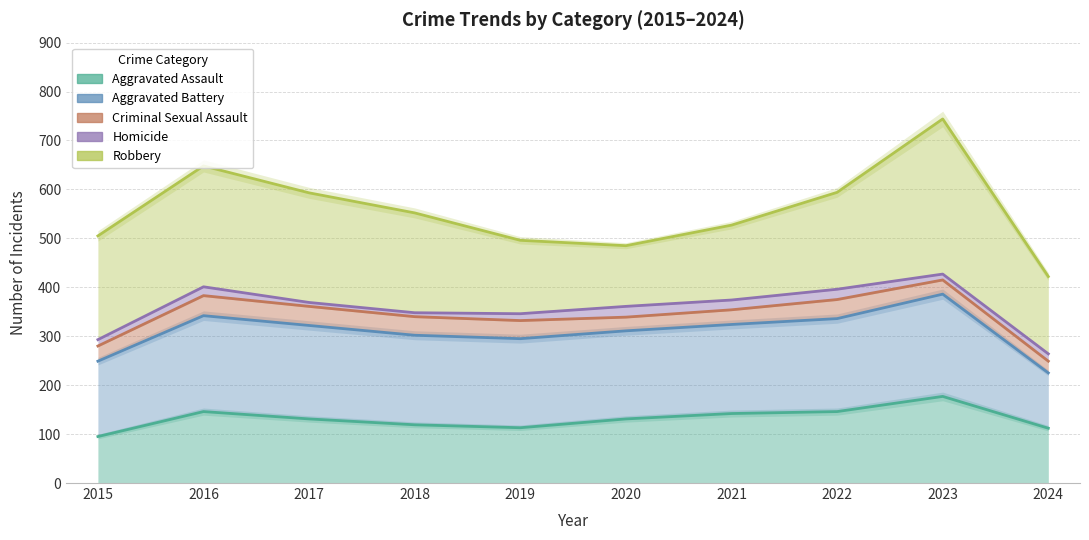

The Aggravated Assault series shows 95 at 2015. True or false?

True